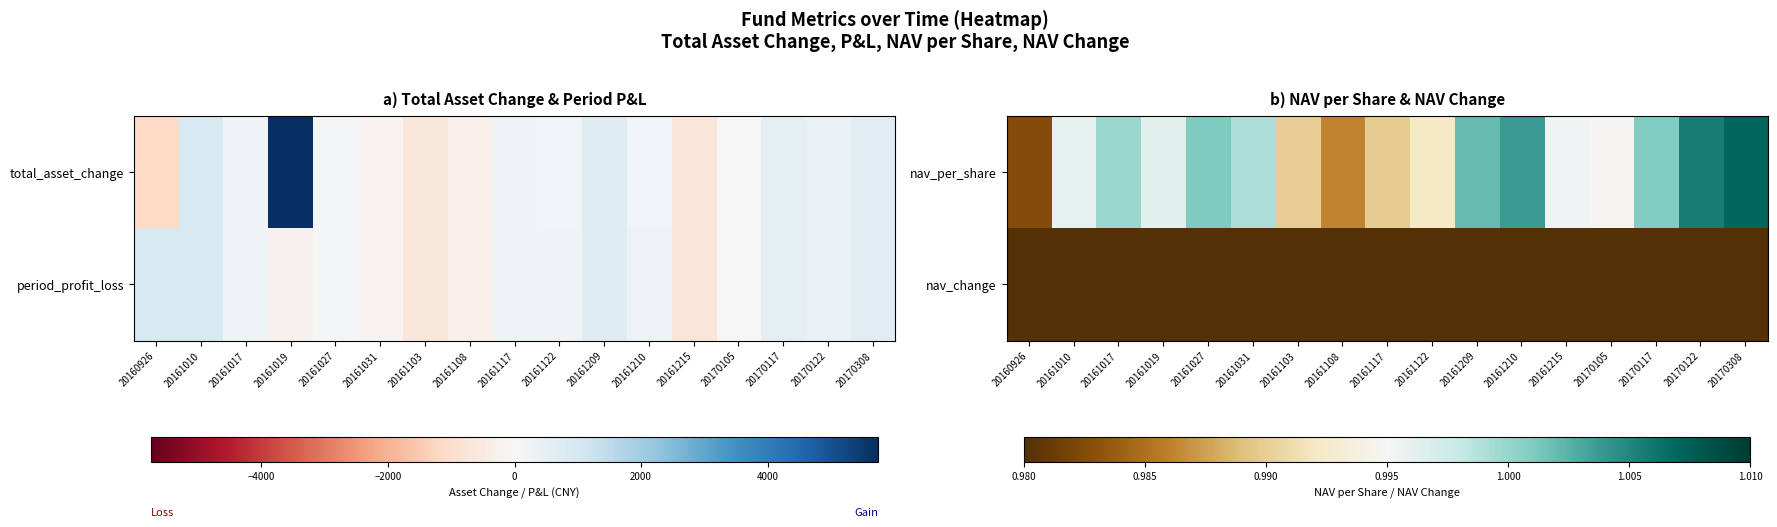

At which category is the sum across all series the highest?

20170308